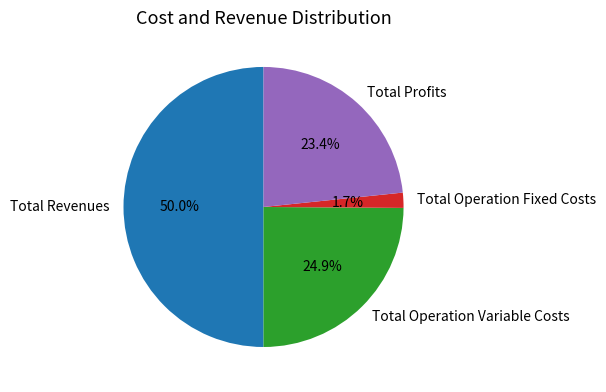

To the nearest percent, what is the difference between the largest and smallest slice percentages?

48%